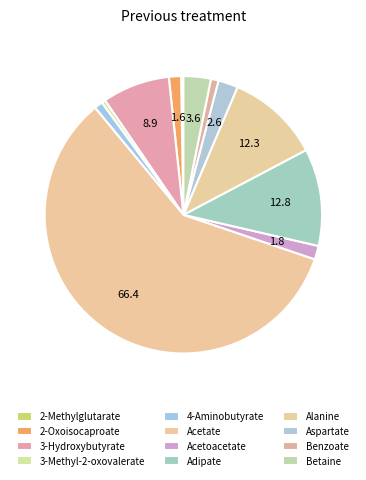

Does Alanine account for over 50% of the chart?

No